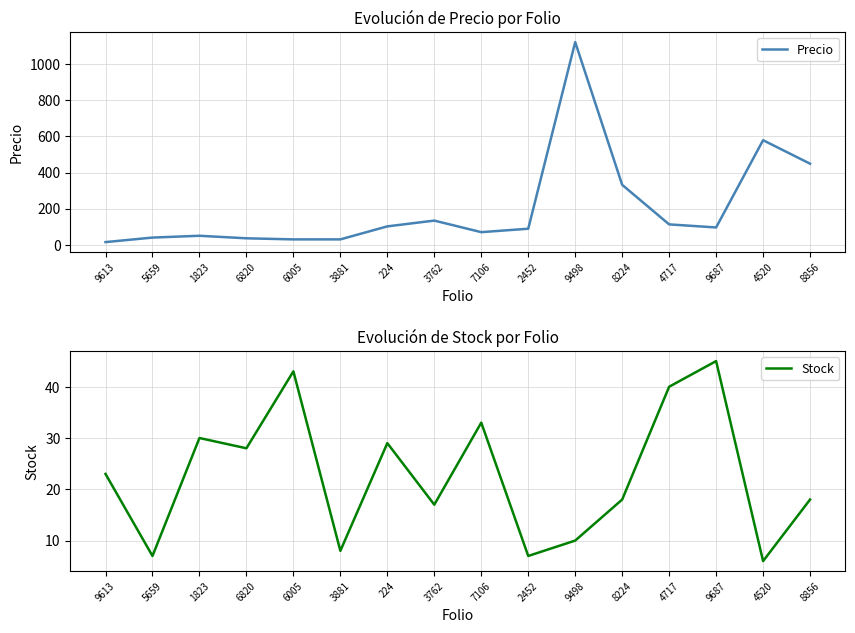

Which category has the highest value across all series?

9498